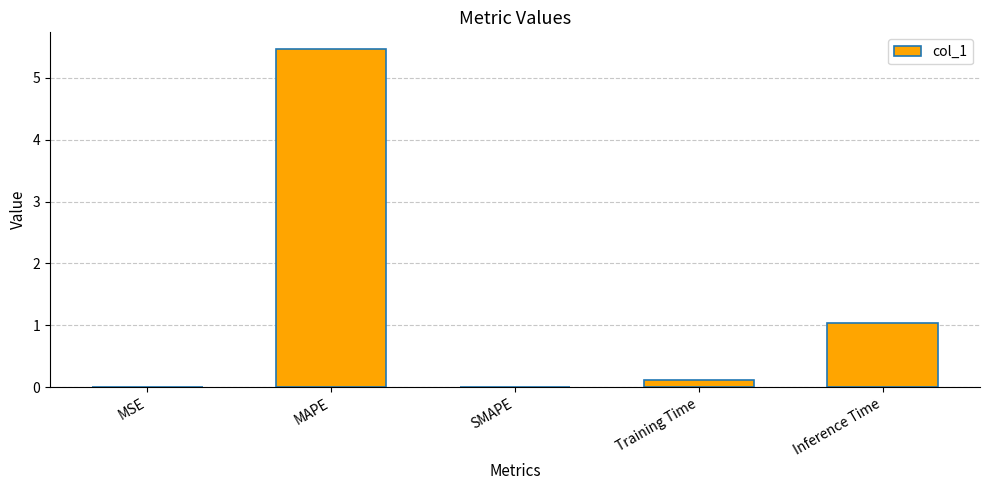

What is the change in value from Training Time to Inference Time?

+0.9